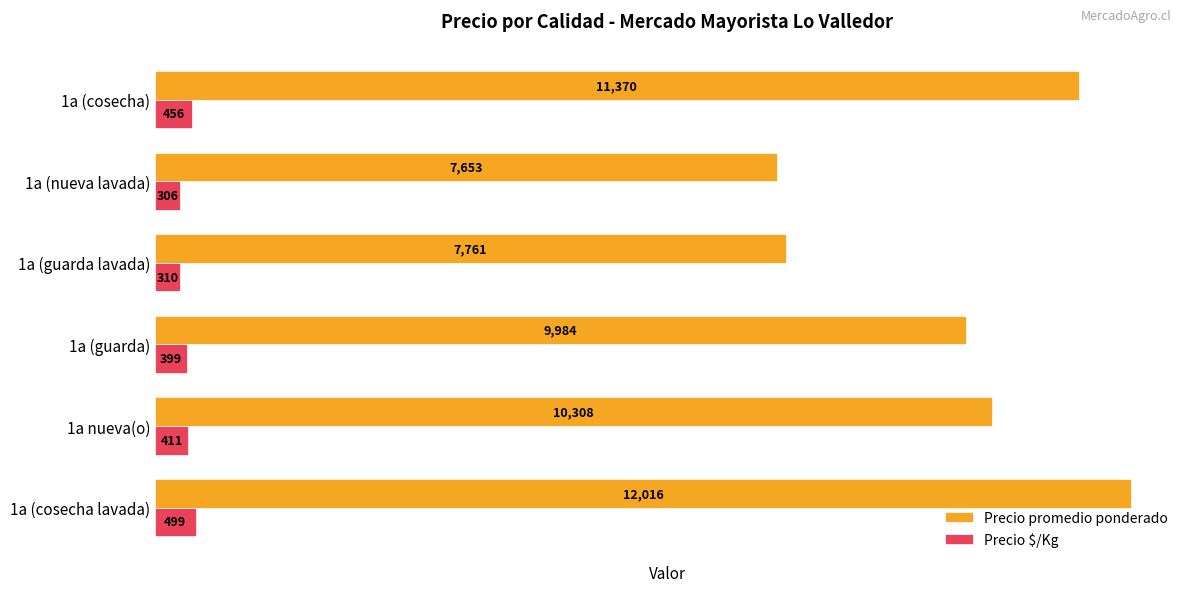

What is the spread (max minus min) of values at 1a (guarda lavada)?

7451